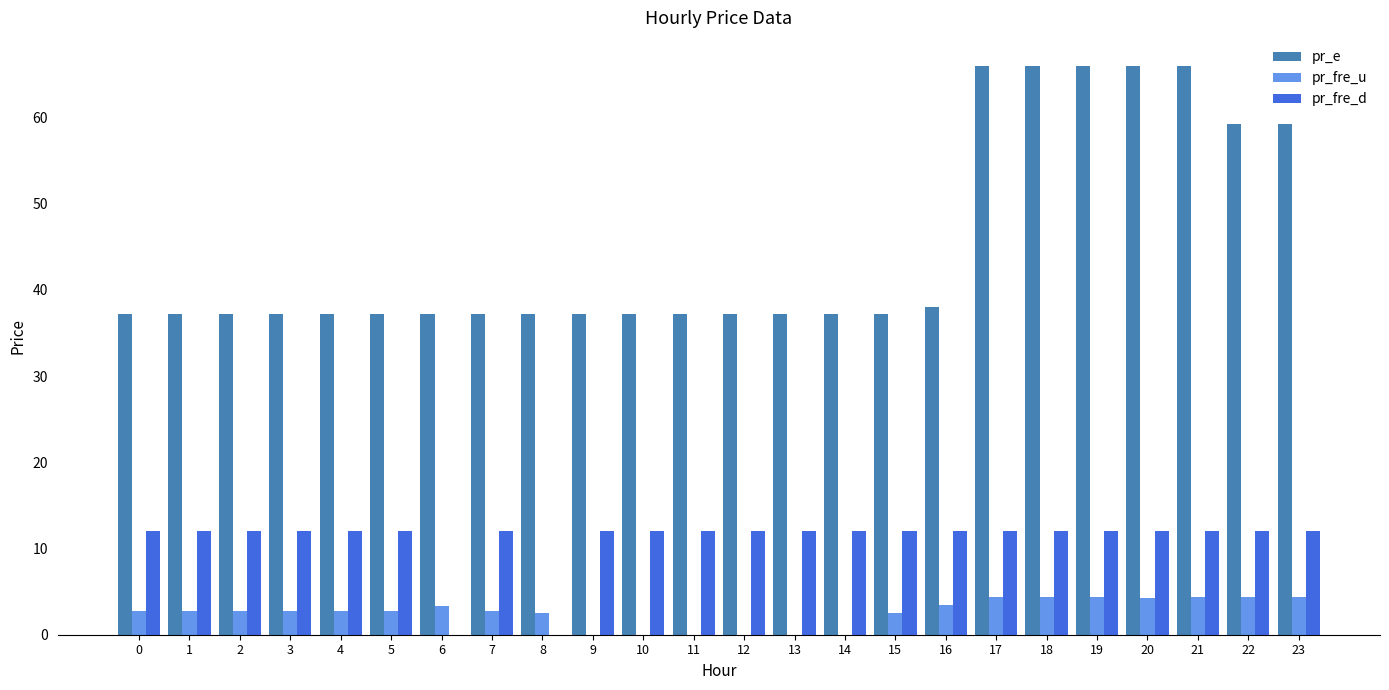

Is the value of pr_fre_d at 17 greater than the value of pr_e at 3?

No